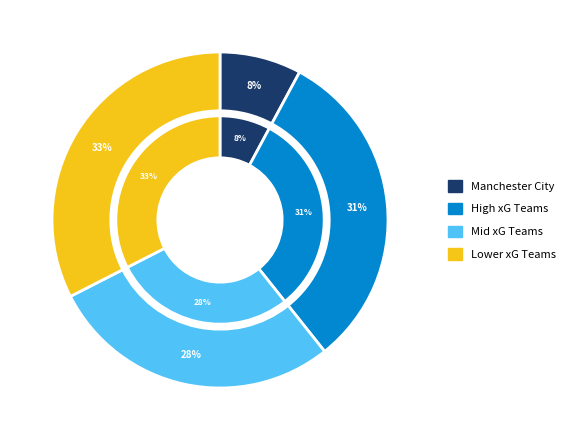

Is there a majority slice in this chart?

No